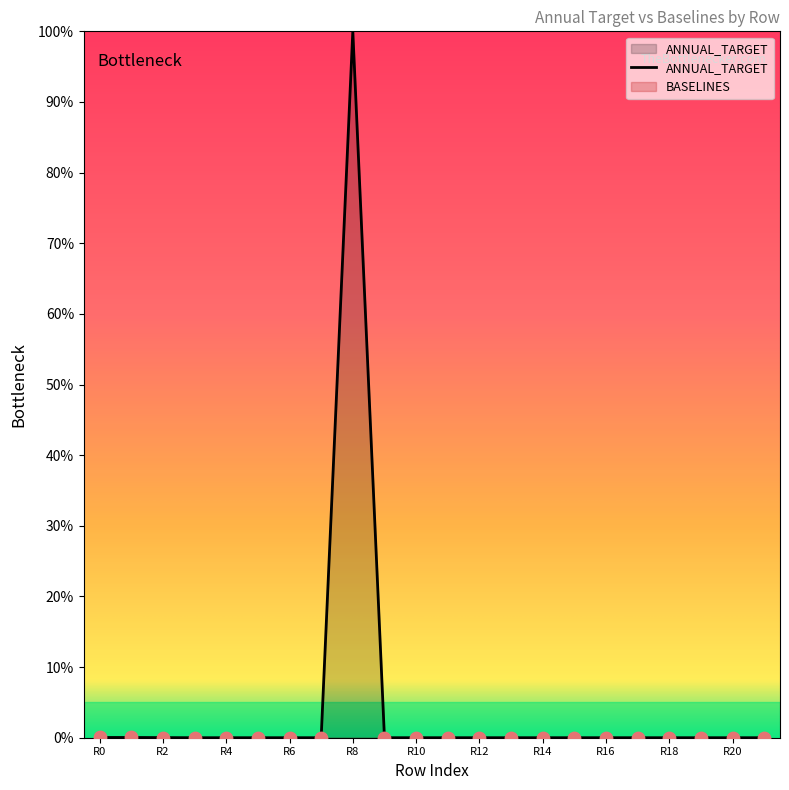

The value of ANNUAL_TARGET at R8 is 100.0. True or false?

True